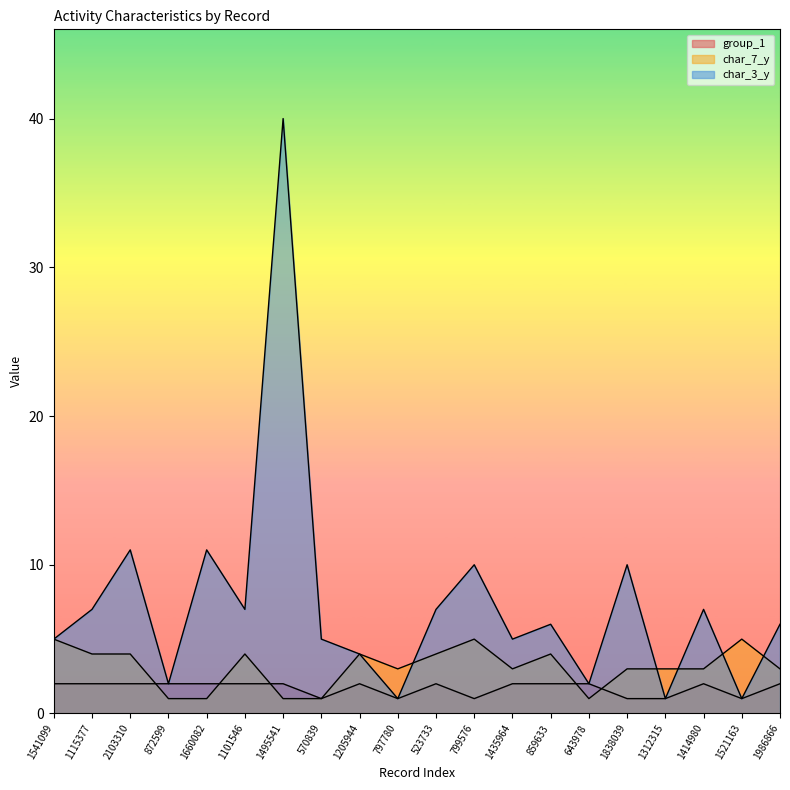

What is the label of the 8th point from the left?

570839